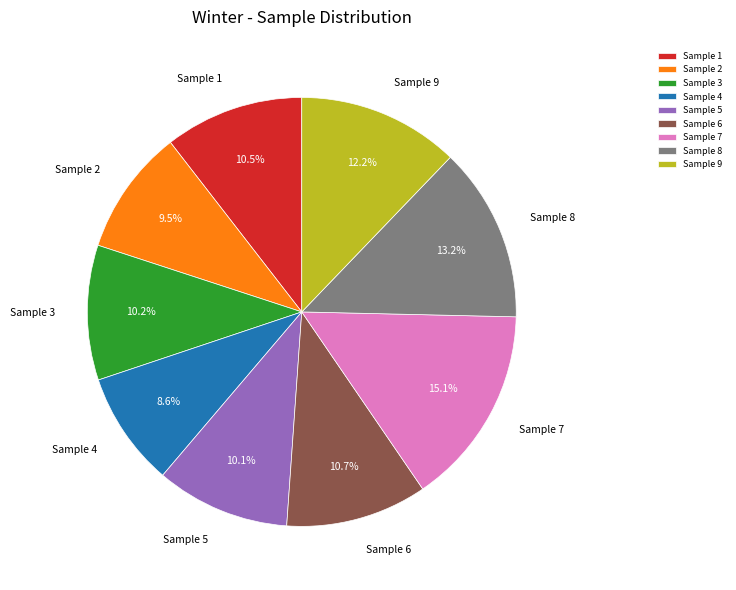

To the nearest percent, what portion does Sample 7 represent?

15%